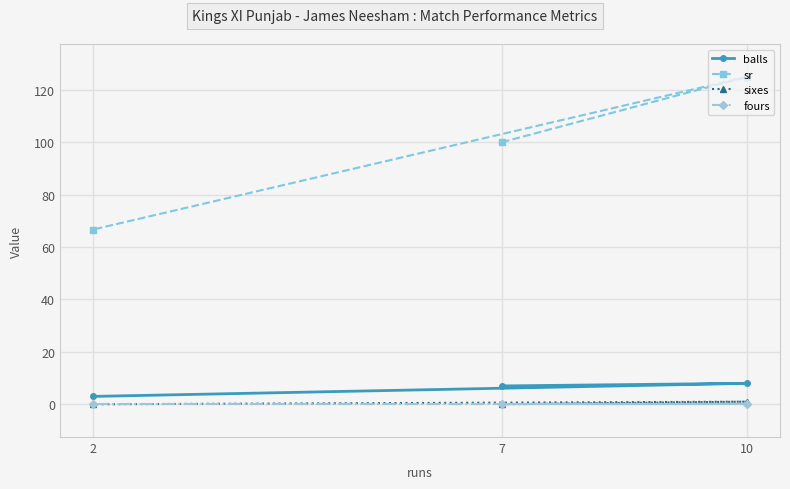

Reading right to left, list all the values displayed in this chart.

balls: 10=8.0	7=7.0	2=3.0
sr: 10=125.0	7=100.0	2=66.7
sixes: 10=1.0	7=0.0	2=0.0
fours: 10=0.0	7=0.0	2=0.0